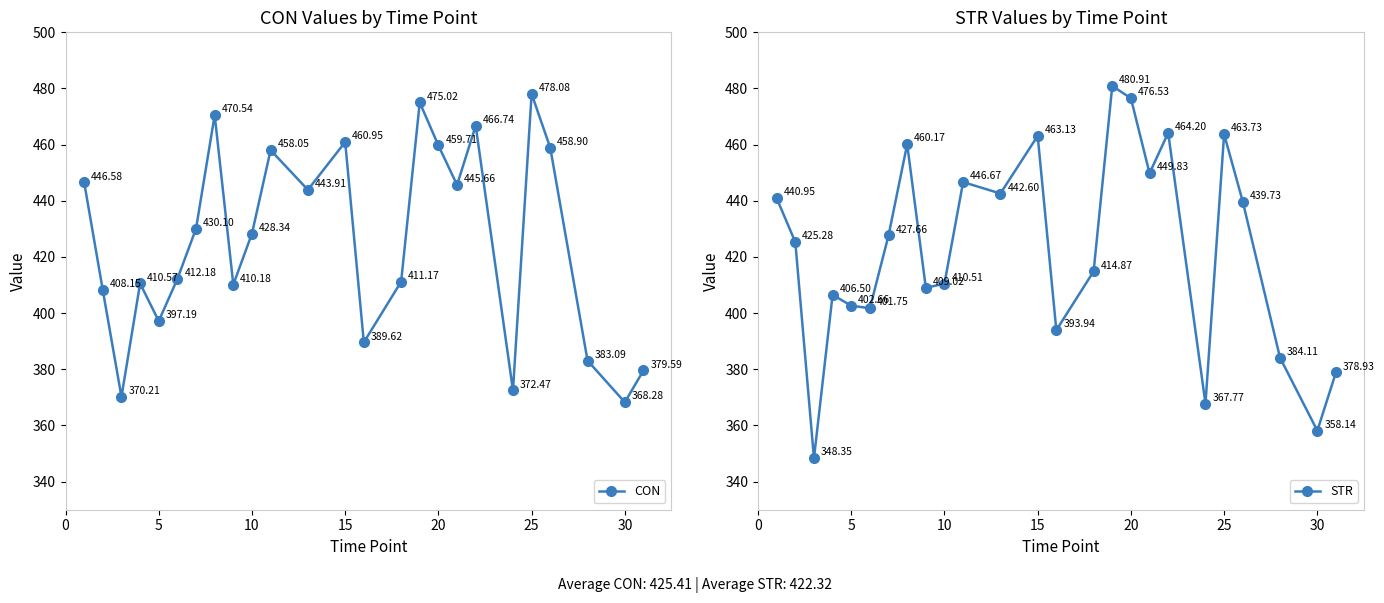

True or false: STR has more than 0 points higher than both neighbors.

True